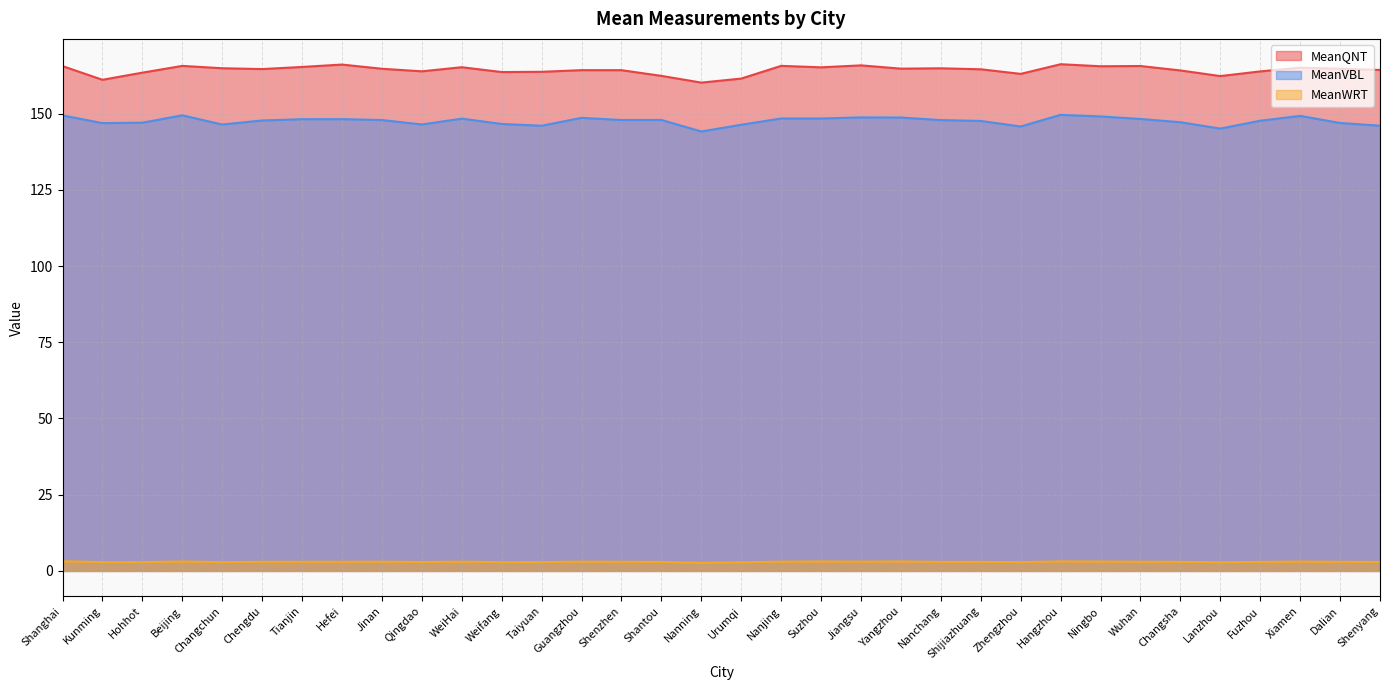

At which label is MeanWRT closest to 2?

Nanning